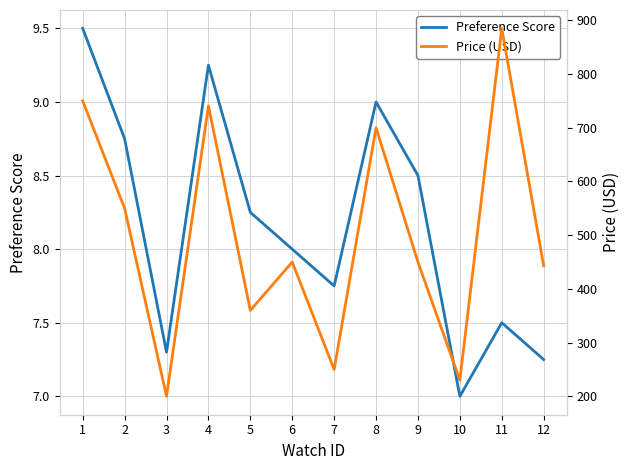

At 1, list the series in order from smallest to largest.

Preference Score, Price (USD)